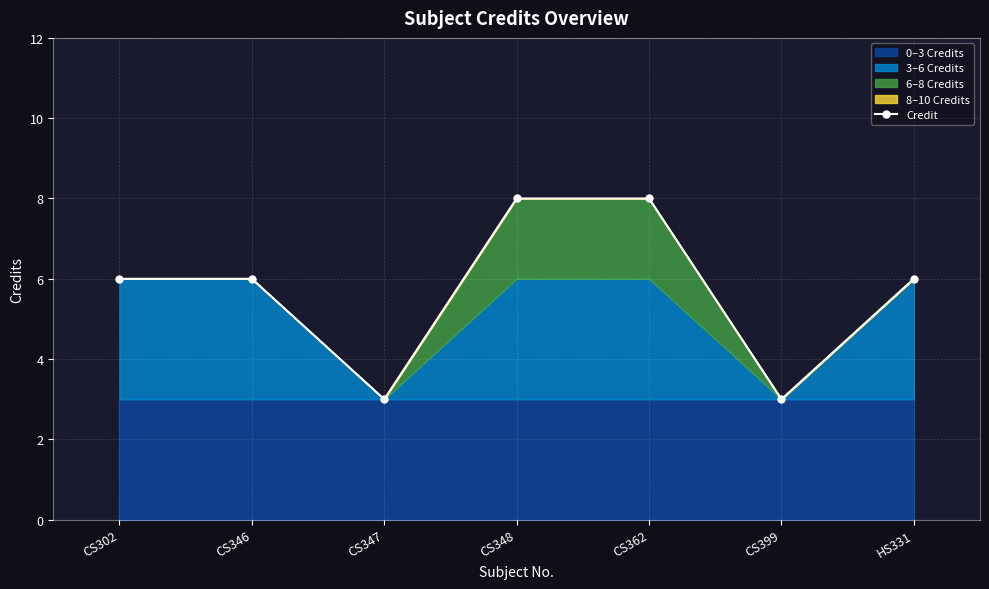

Reading left to right, extract all data points from this chart.

6	6	3	8	8	3	6